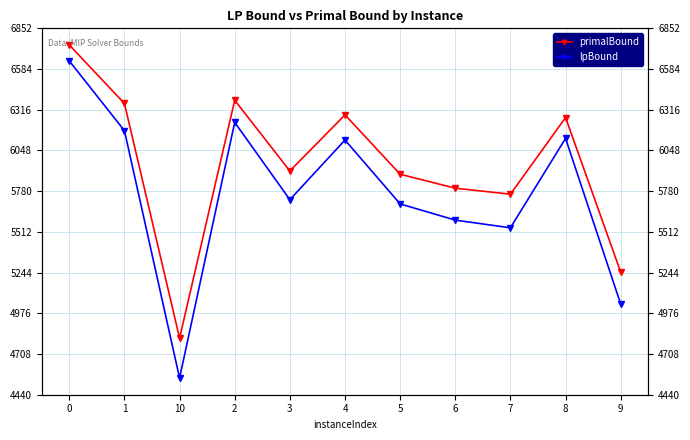

Reading left to right, extract all data points from this chart.

primalBound: 0=6742.2	1=6357.2	10=4812.1	2=6378.4	3=5912.8	4=6282.1	5=5891.3	6=5799.3	7=5759.9	8=6264.3	9=5246.8
lpBound: 0=6637.2	1=6178.1	10=4549.3	2=6232.8	3=5723.7	4=6116.4	5=5695.9	6=5589.2	7=5538.6	8=6127.3	9=5036.3